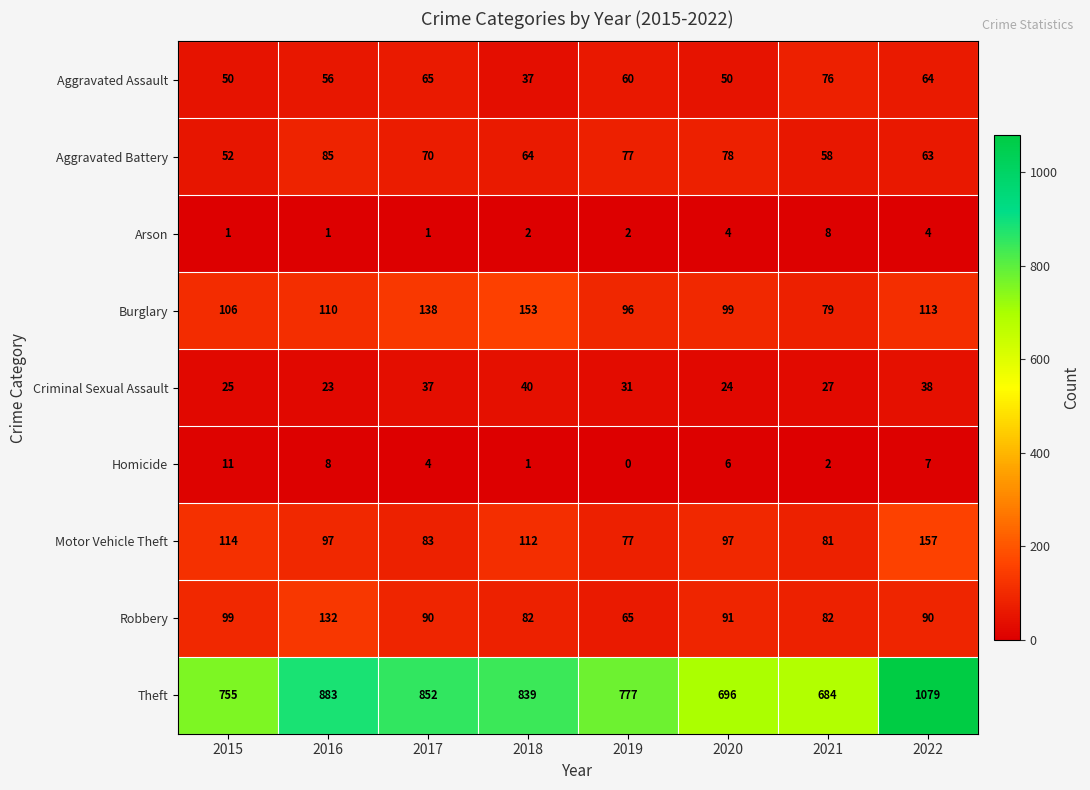

Count the number of data series in this chart.

9